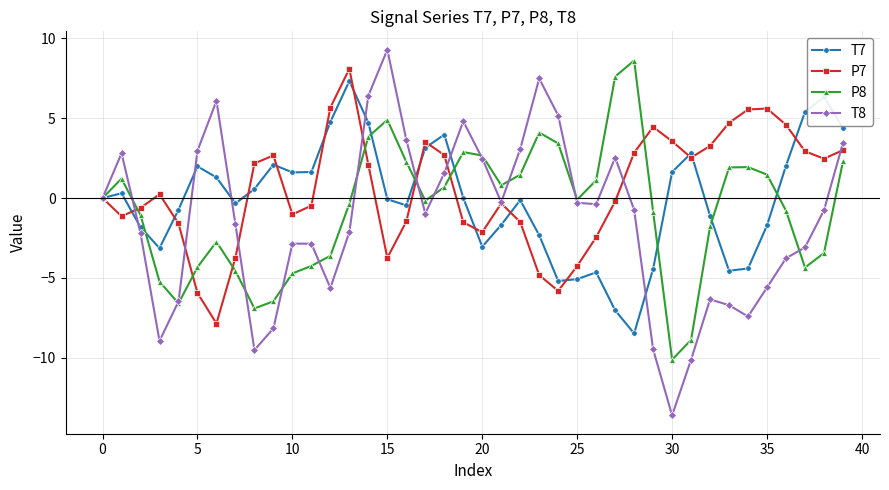

Count the number of categories in the chart.

40